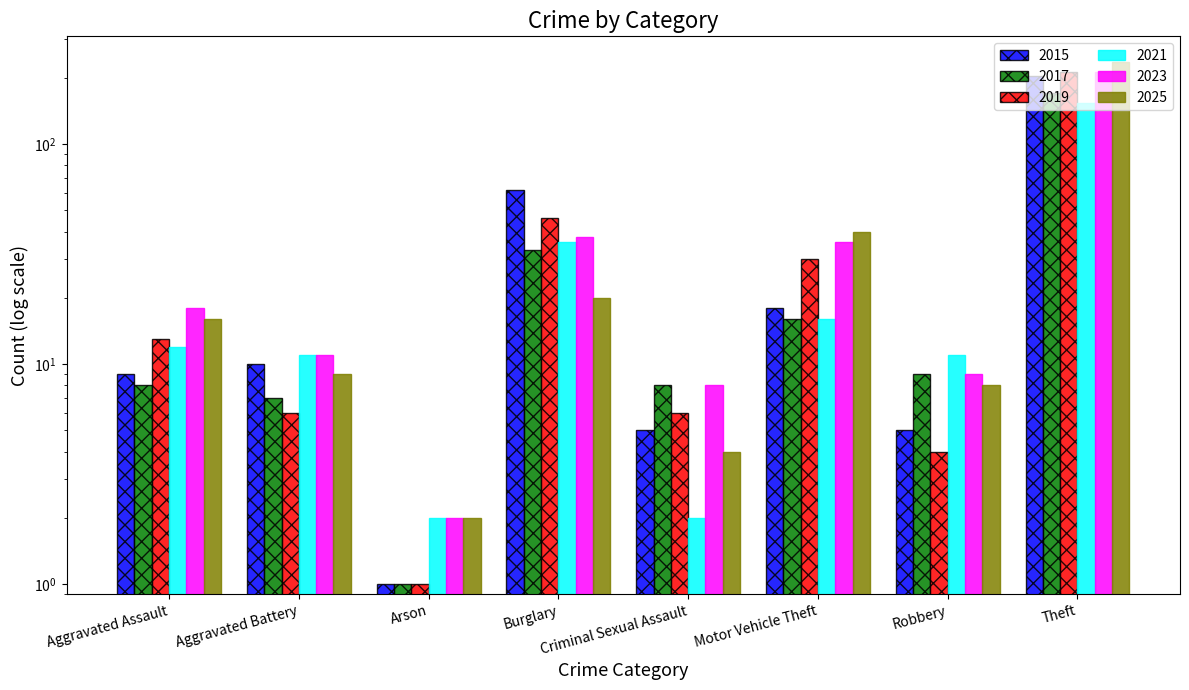

Where does the 2023 series first go above 18?

Burglary